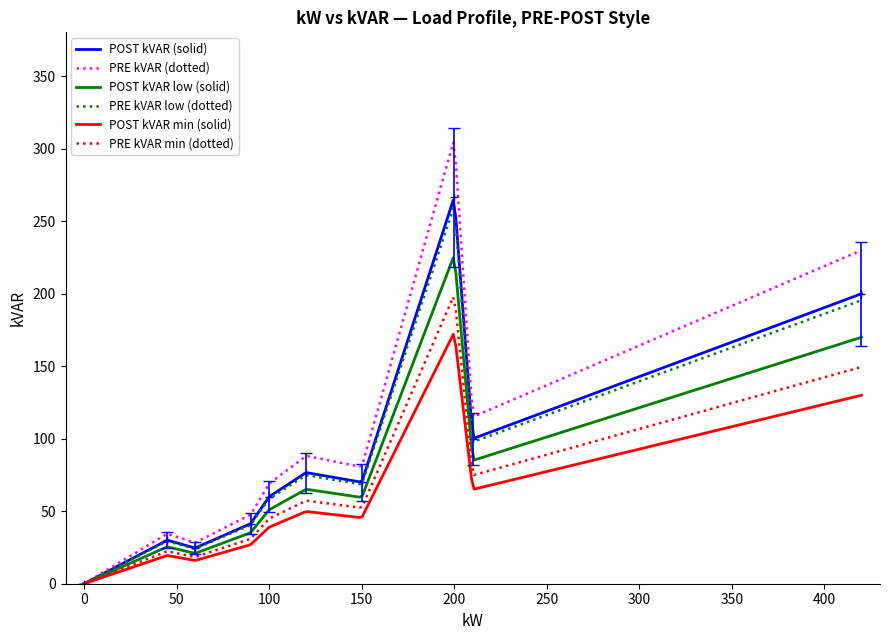

What is the maximum value for POST kVAR min (solid)?

172.0